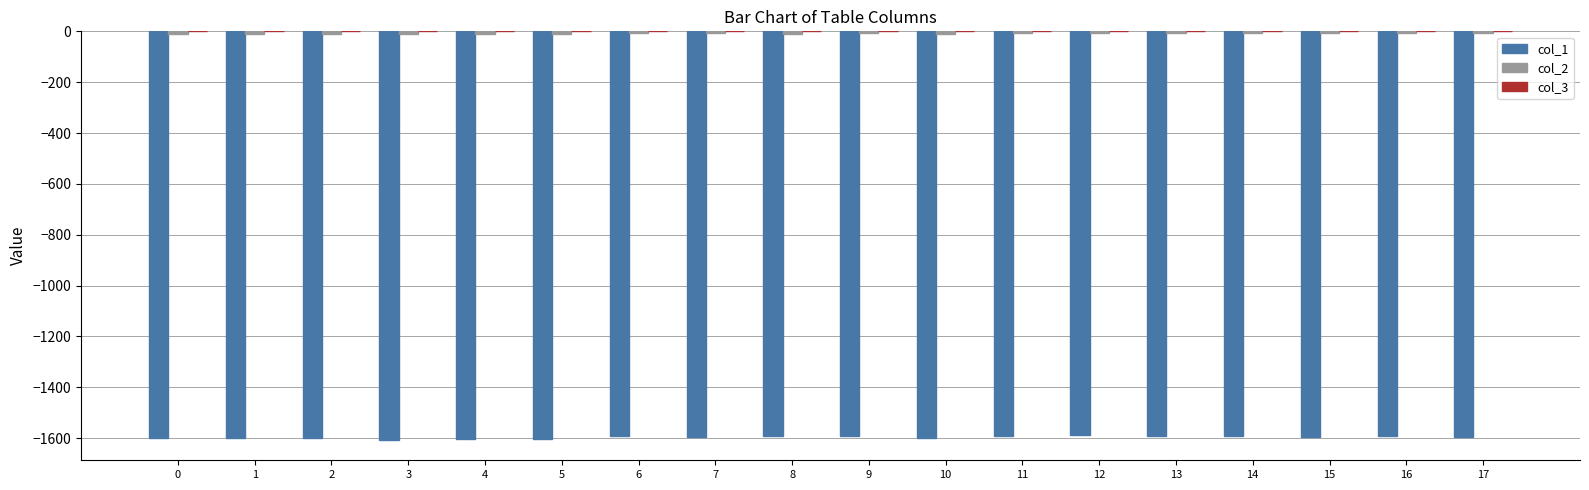

How many groups of bars are there?

18